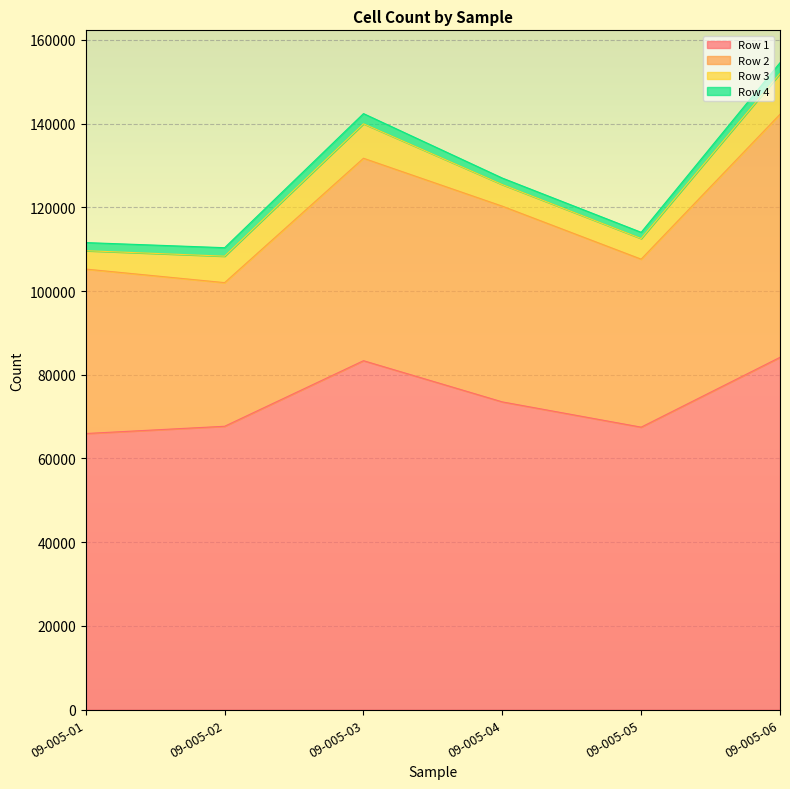

At which category does Row 2 reach its first local peak?

09-005-03